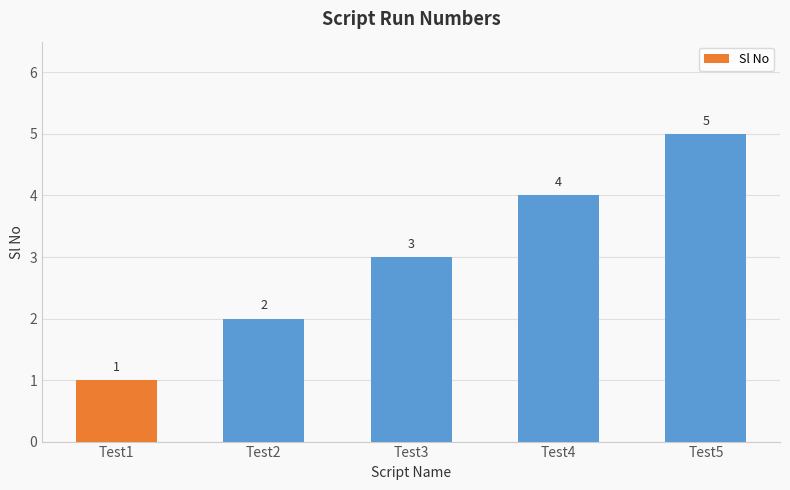

How many values are below 3?

2